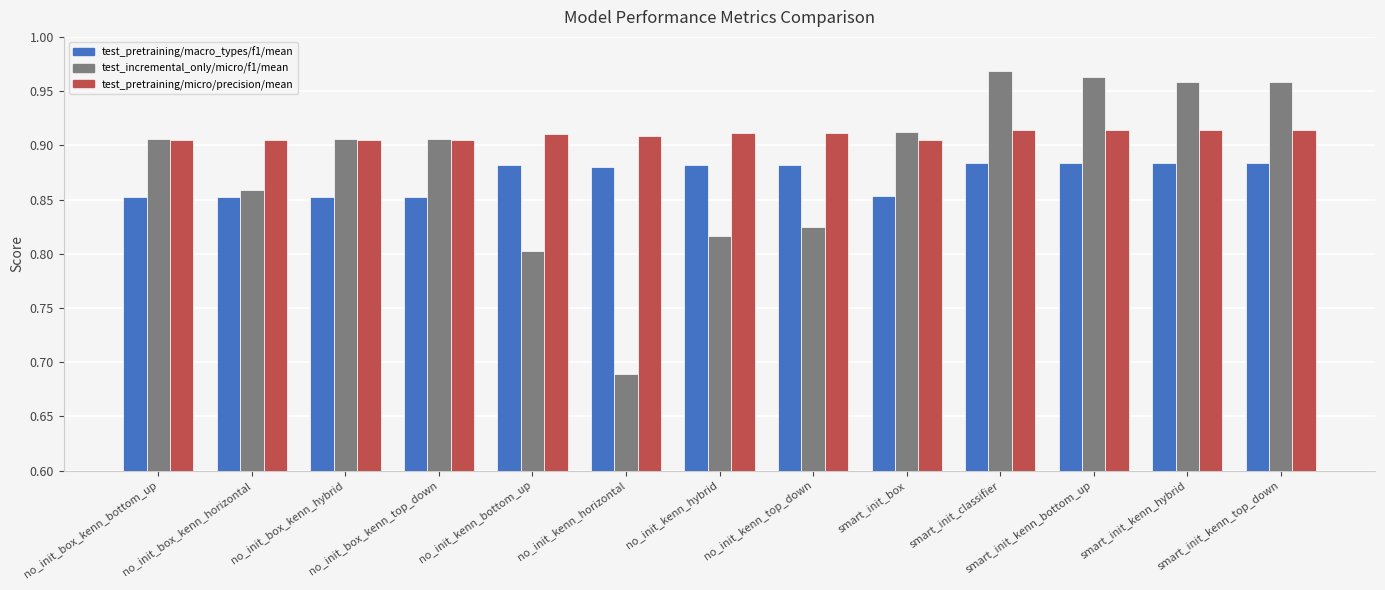

The value of test_pretraining/macro_types/f1/mean at smart_init_kenn_top_down is 0.4. True or false?

False